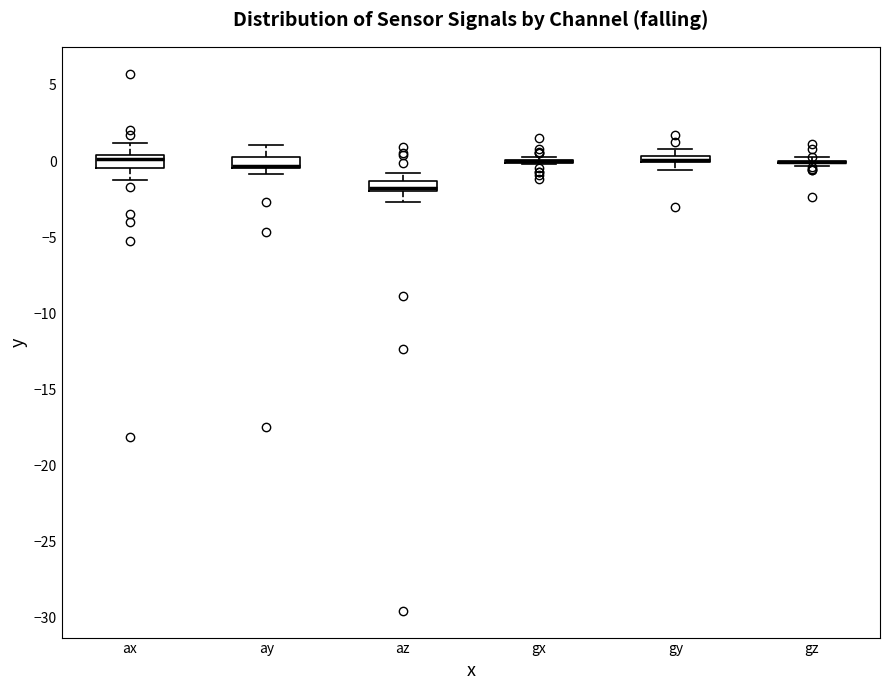

Where is the upper edge of the box for ax on the y-axis? The values are not printed on the chart, so give them approximately, as read against the axis.

0.5